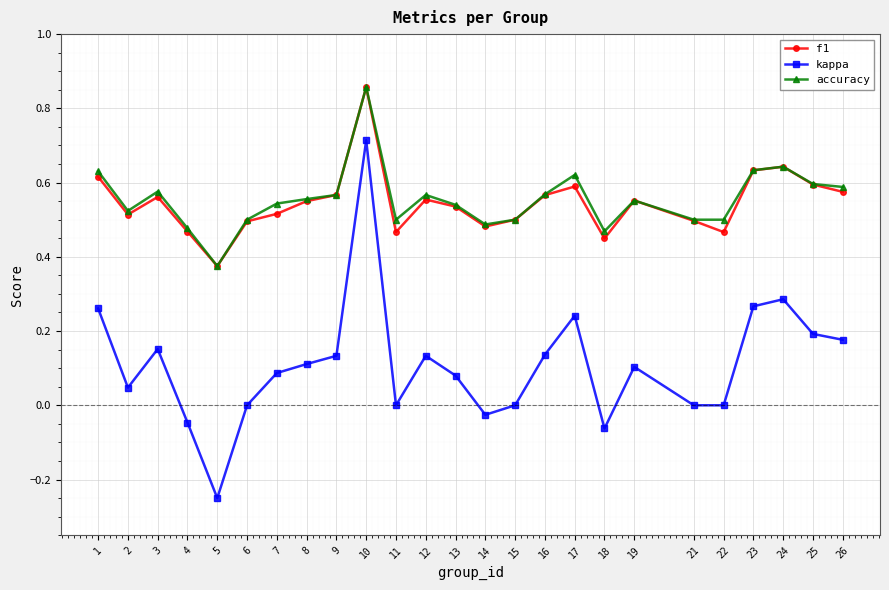

How many lines are shown in the chart?

3